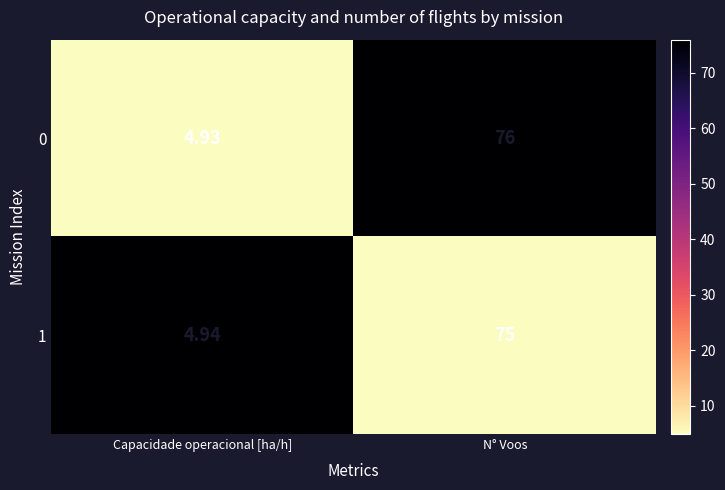

What is the total value across all series at Capacidade operacional [ha/h]?

9.9